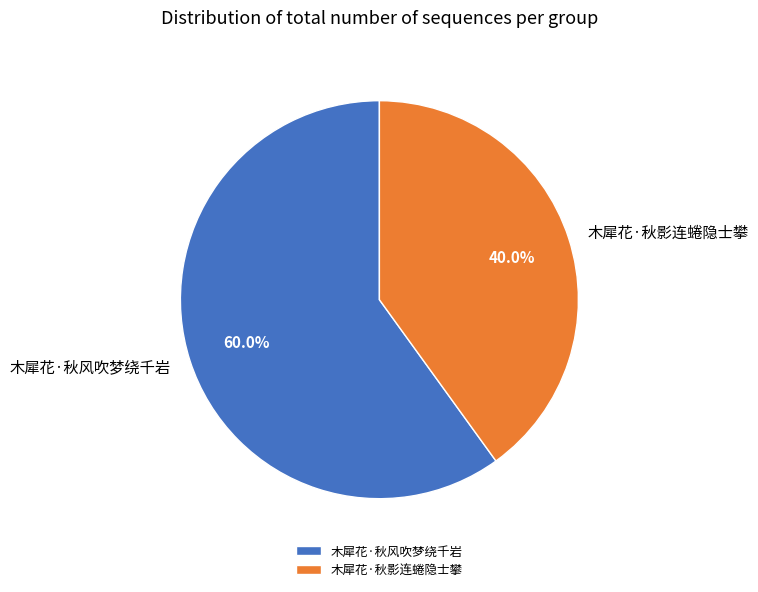

To the nearest percent, what is the average slice percentage?

50%